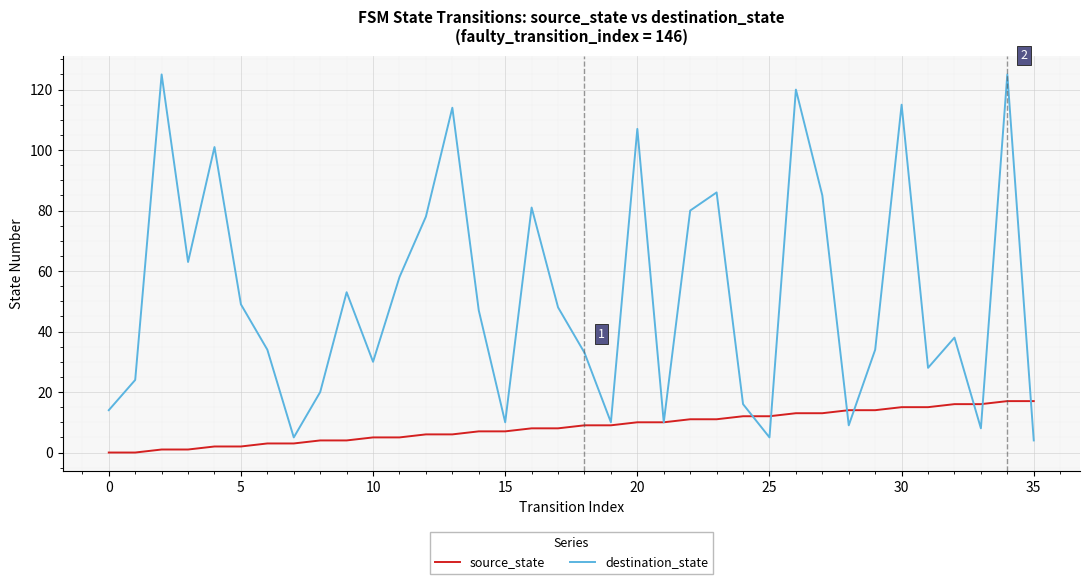

Which series has the largest total across all categories?

destination_state